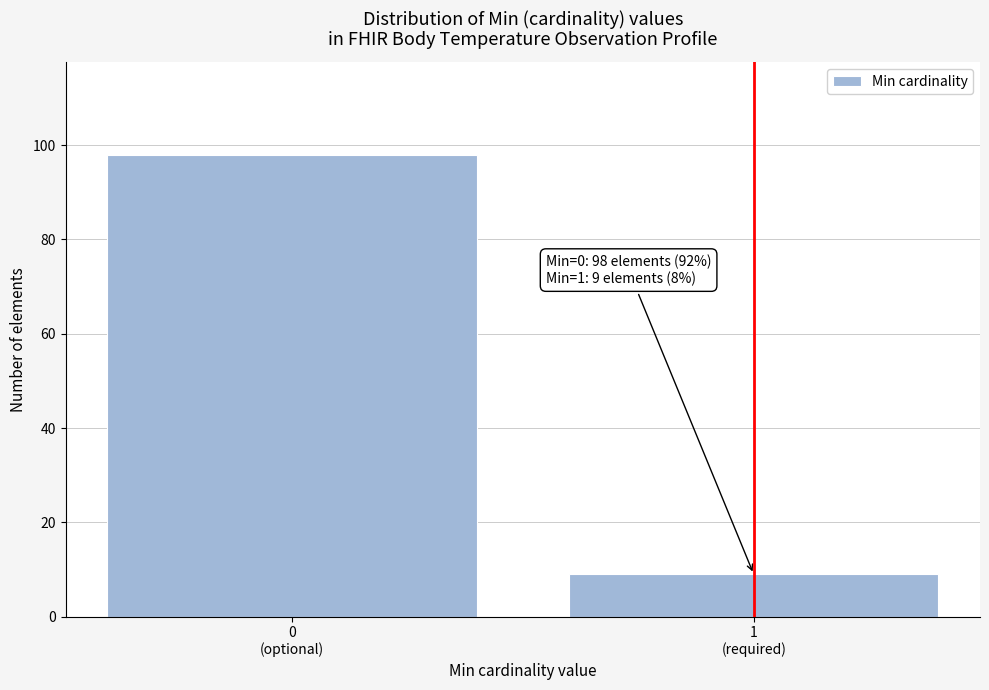

Reading left to right, extract all data points from this chart.

98	9